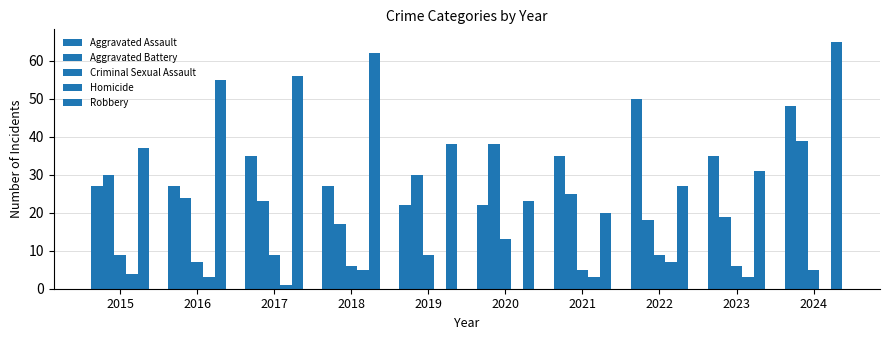

How many distinct data groups are displayed?

5